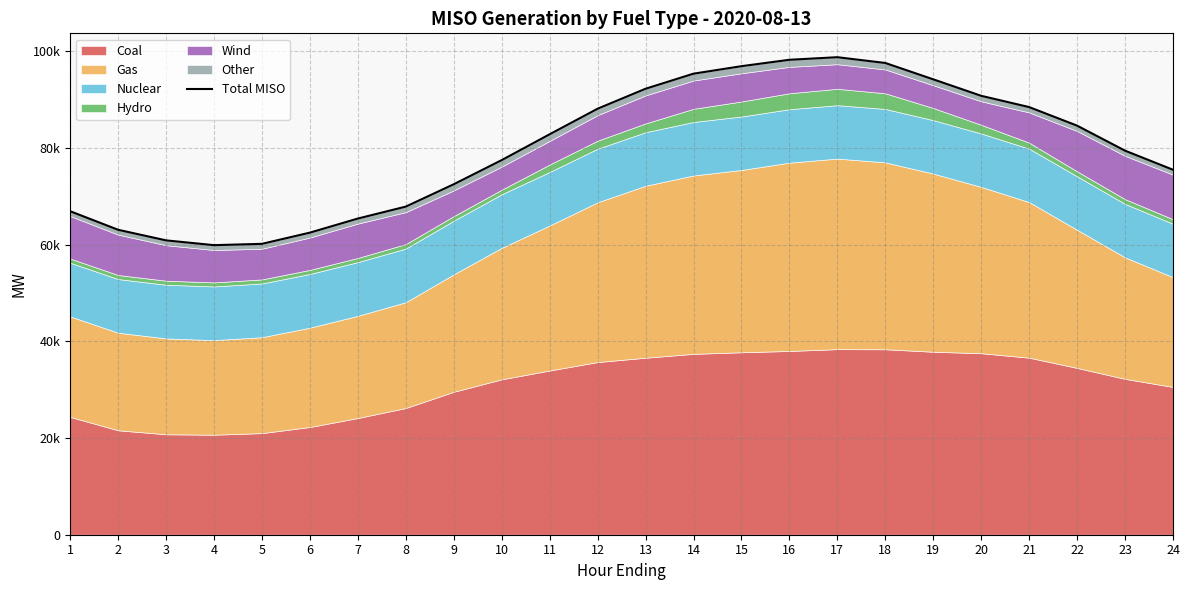

What is the difference between the second highest and minimum values?

38357.5